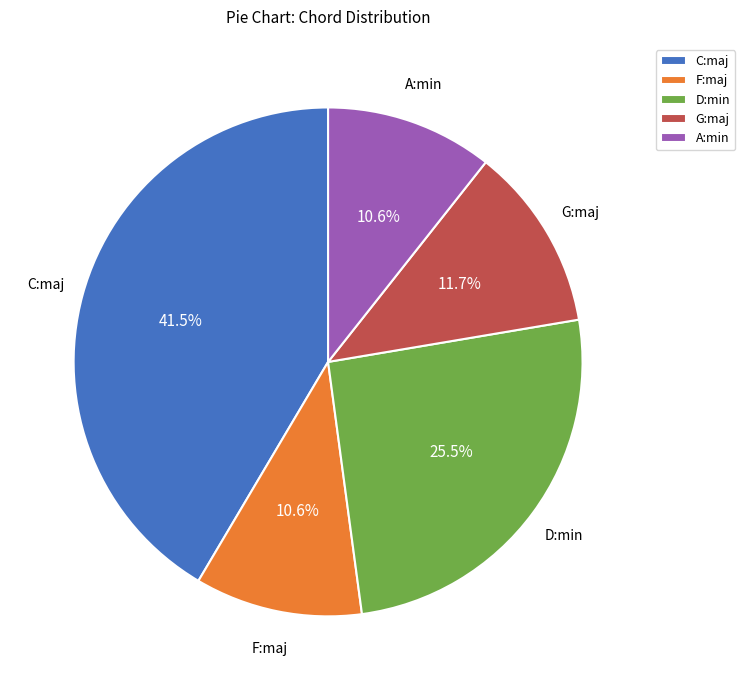

How much of the chart is everything except D:min?

74.5%